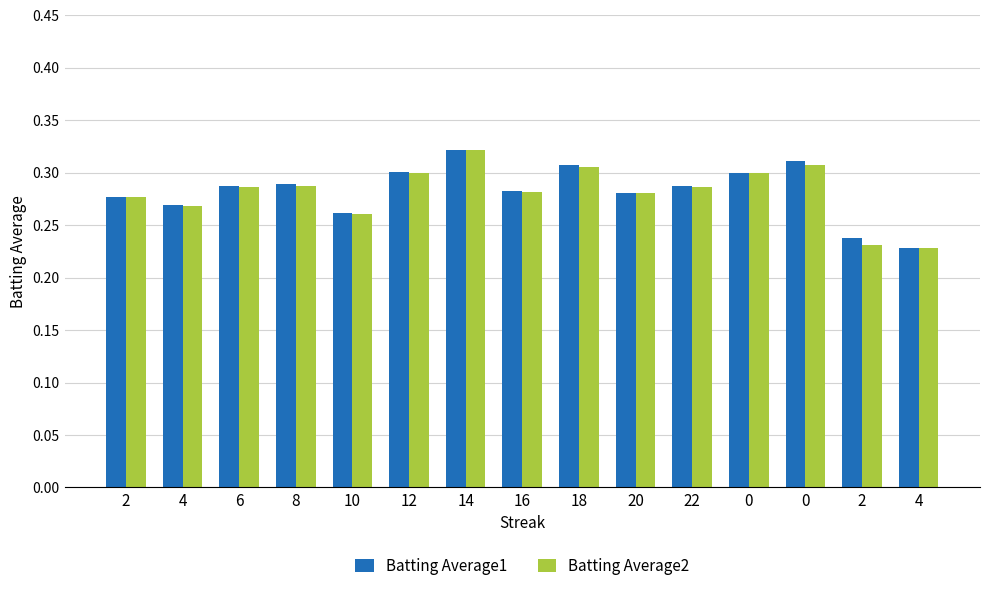

Does the chart contain any negative values?

No